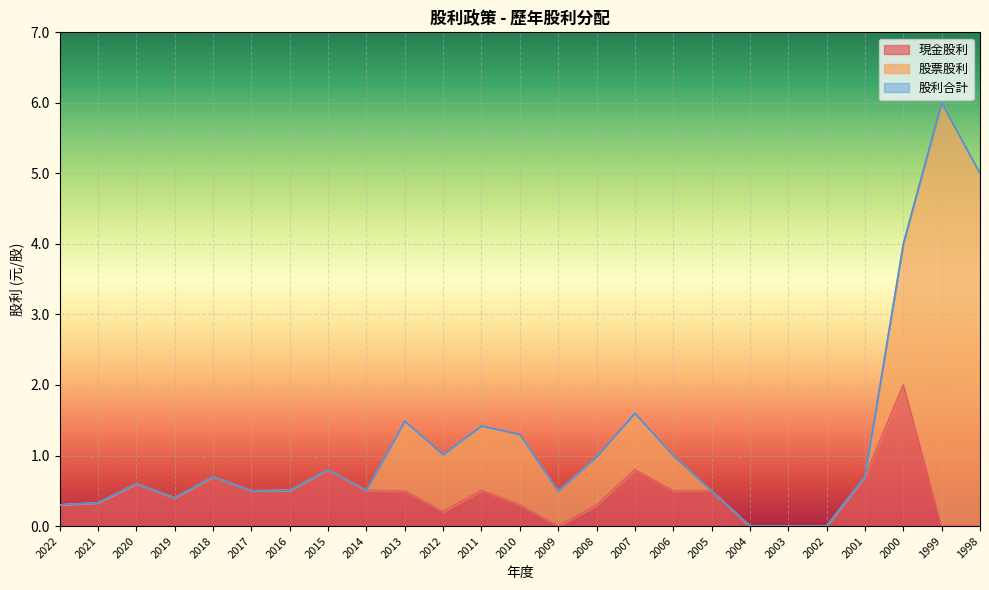

The 現金股利 series shows 0.2 at 2012. True or false?

True